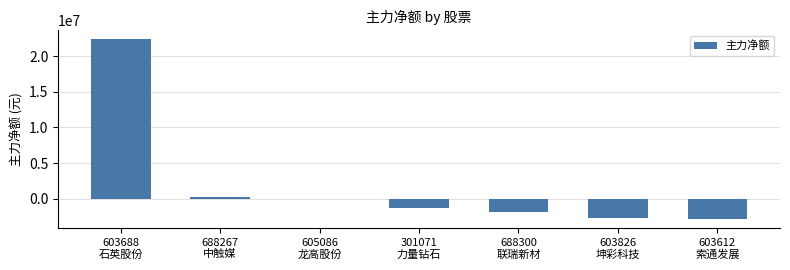

What is the average value?

2003937